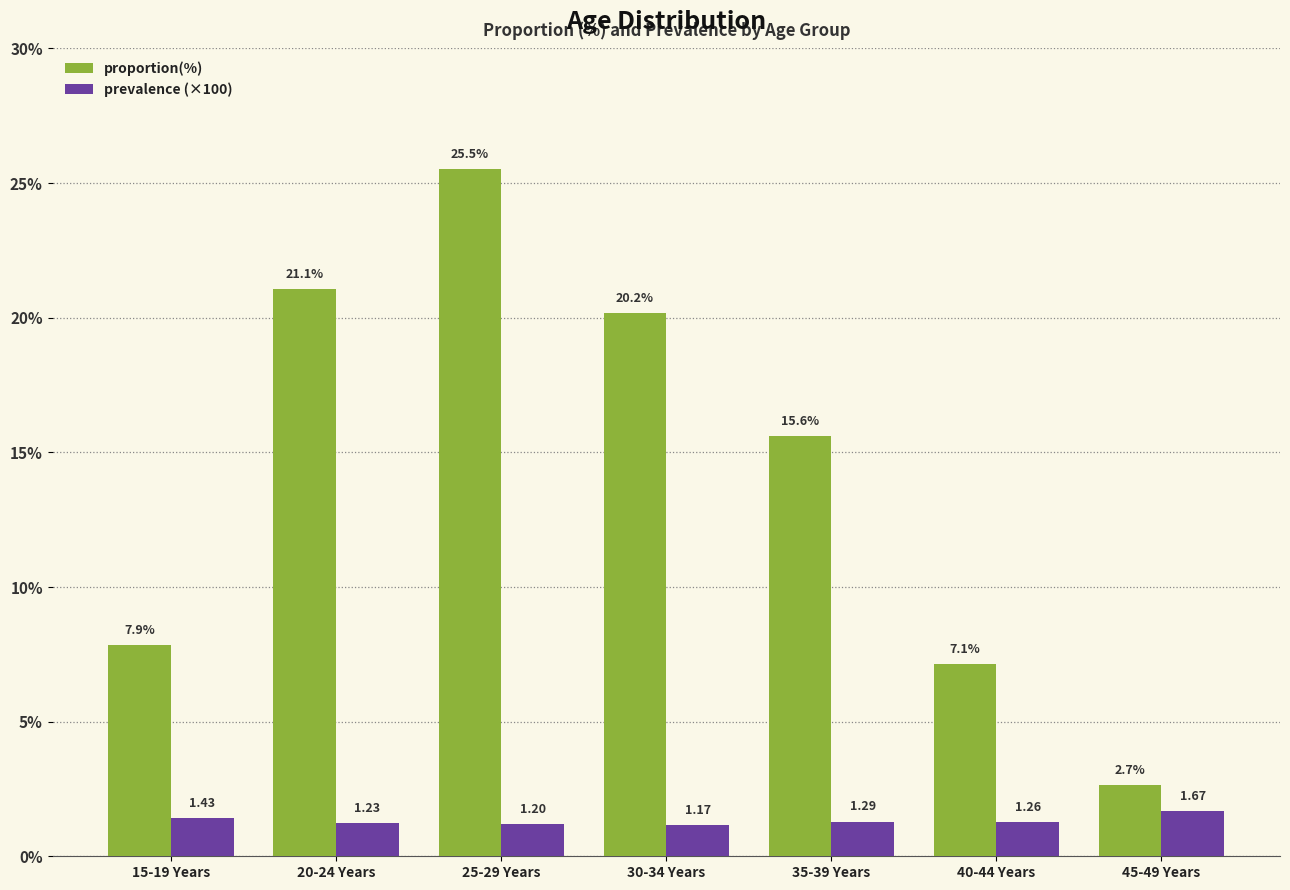

Is it true that proportion(%) equals 4.6 at 35-39 Years?

False